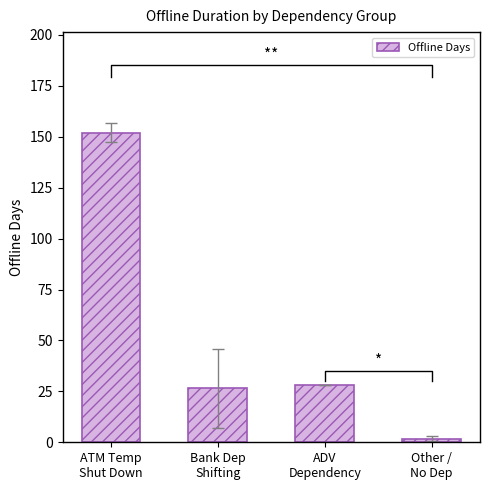

Does the chart contain stacked bars?

No